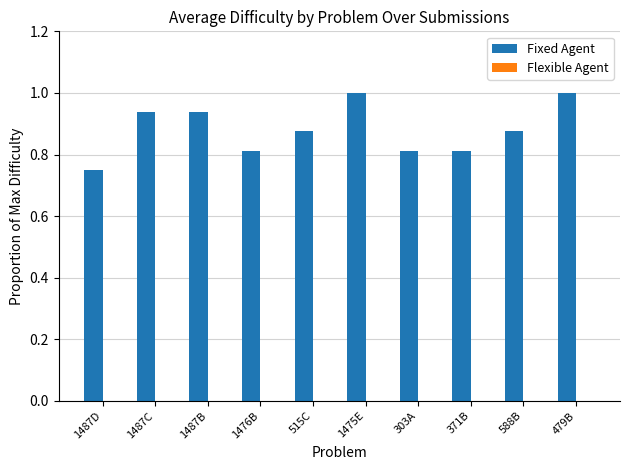

Which has a higher value, 1487B or 1487D?

1487B